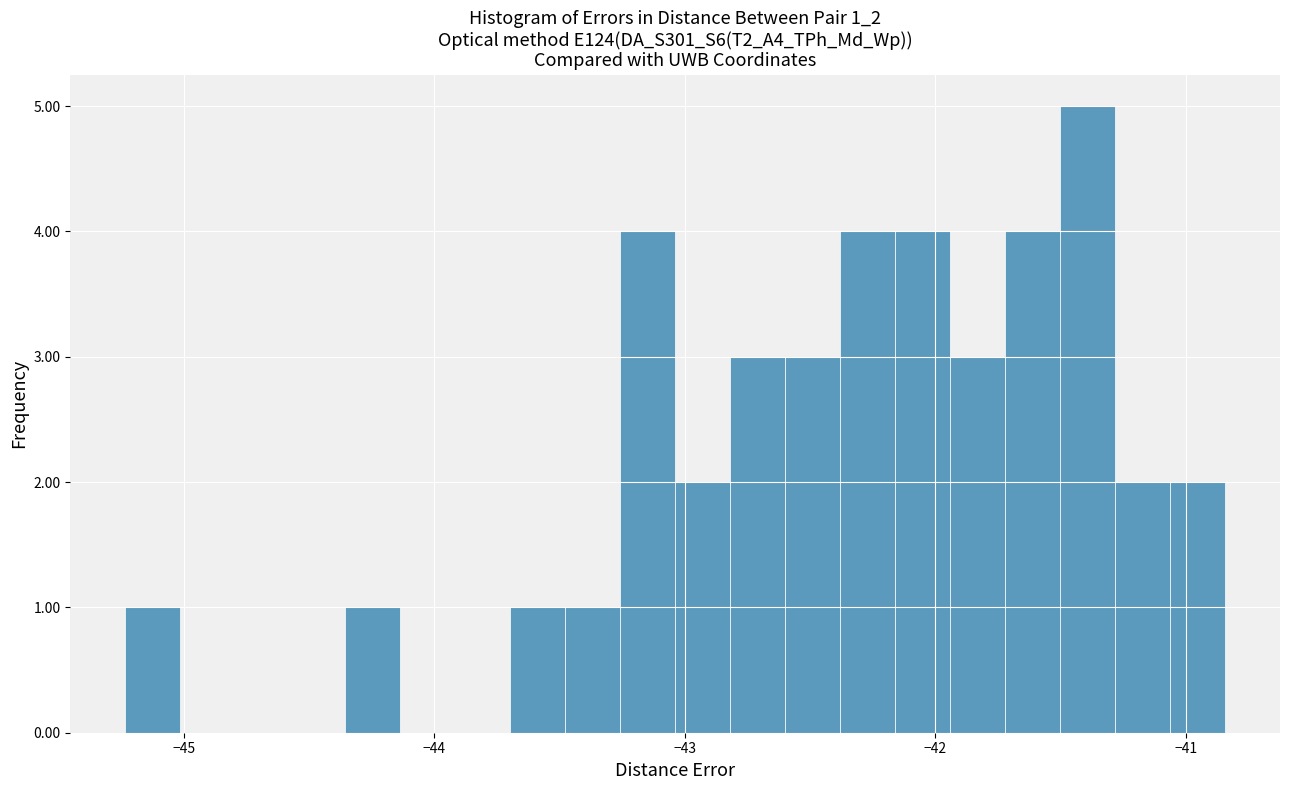

Read against the x-axis, roughly where is the centre of the tallest bar?

-41.4